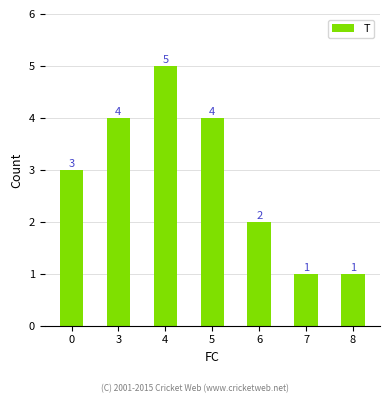

What is the difference between the maximum and minimum values?

4